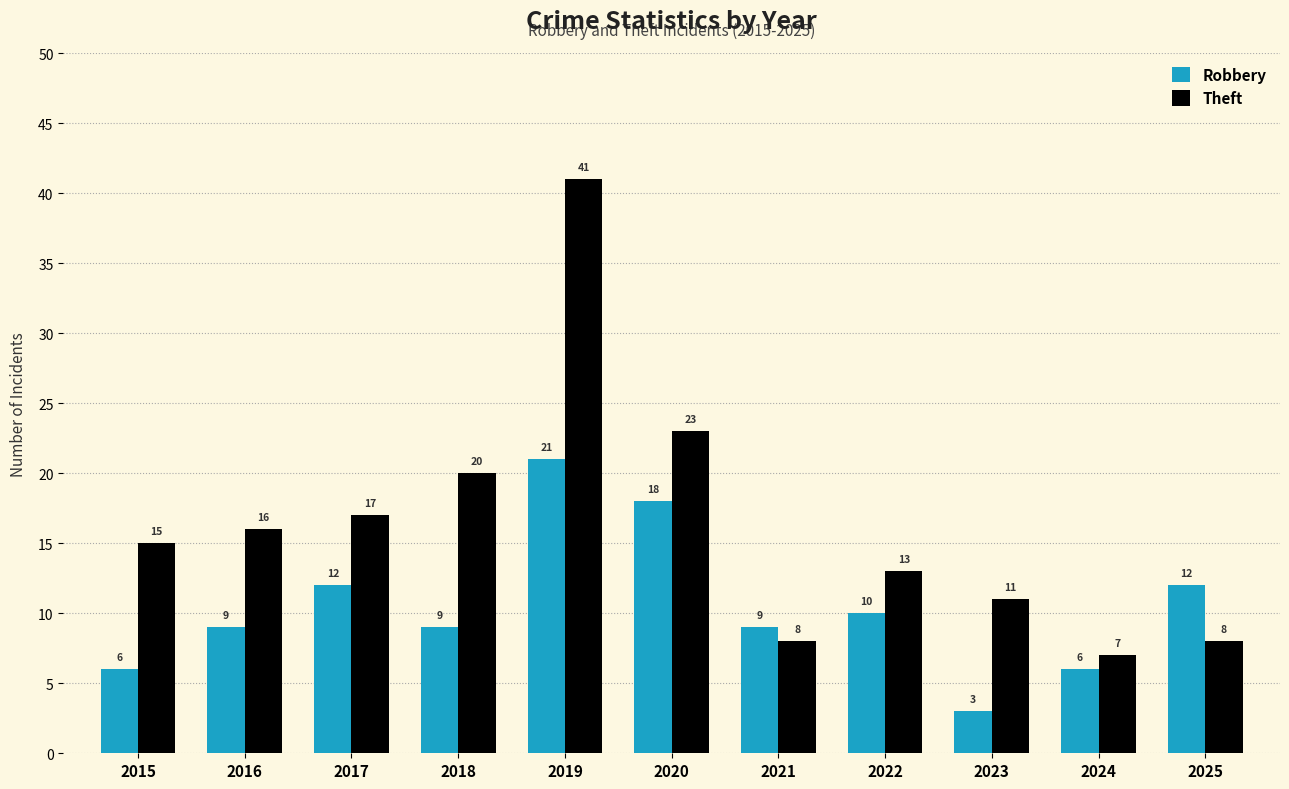

Reading right to left, extract all data points from this chart.

Robbery: 2025=12	2024=6	2023=3	2022=10	2021=9	2020=18	2019=21	2018=9	2017=12	2016=9	2015=6
Theft: 2025=8	2024=7	2023=11	2022=13	2021=8	2020=23	2019=41	2018=20	2017=17	2016=16	2015=15